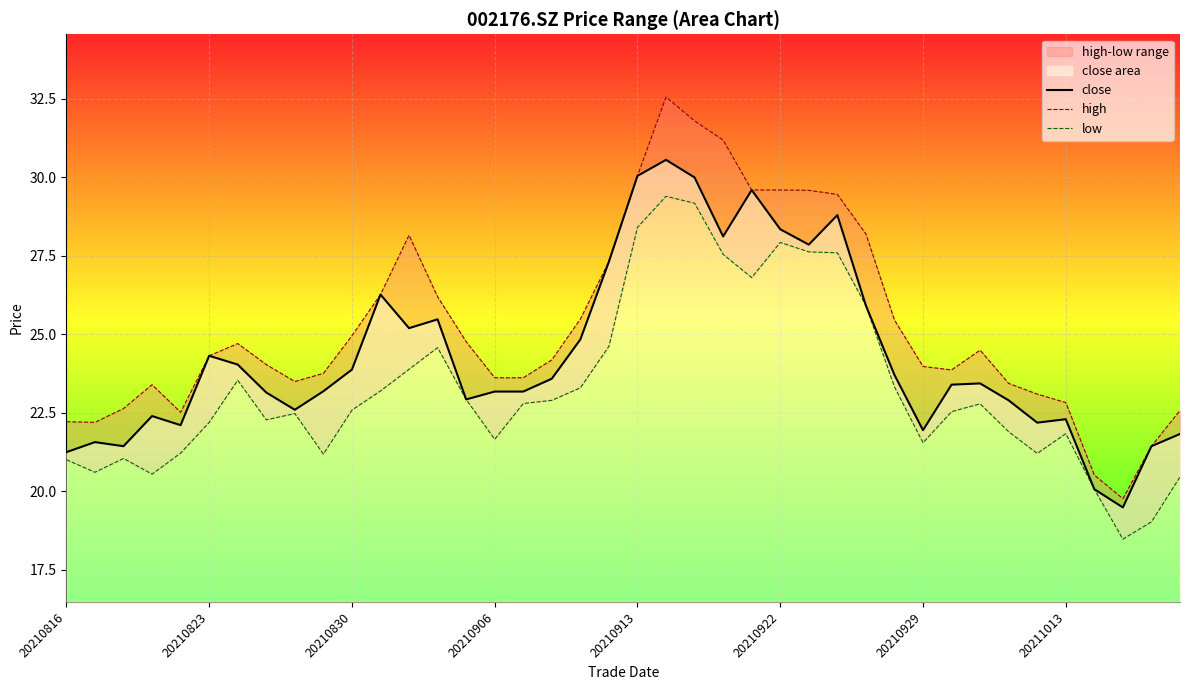

What is the approximate value of low at 26?

27.6